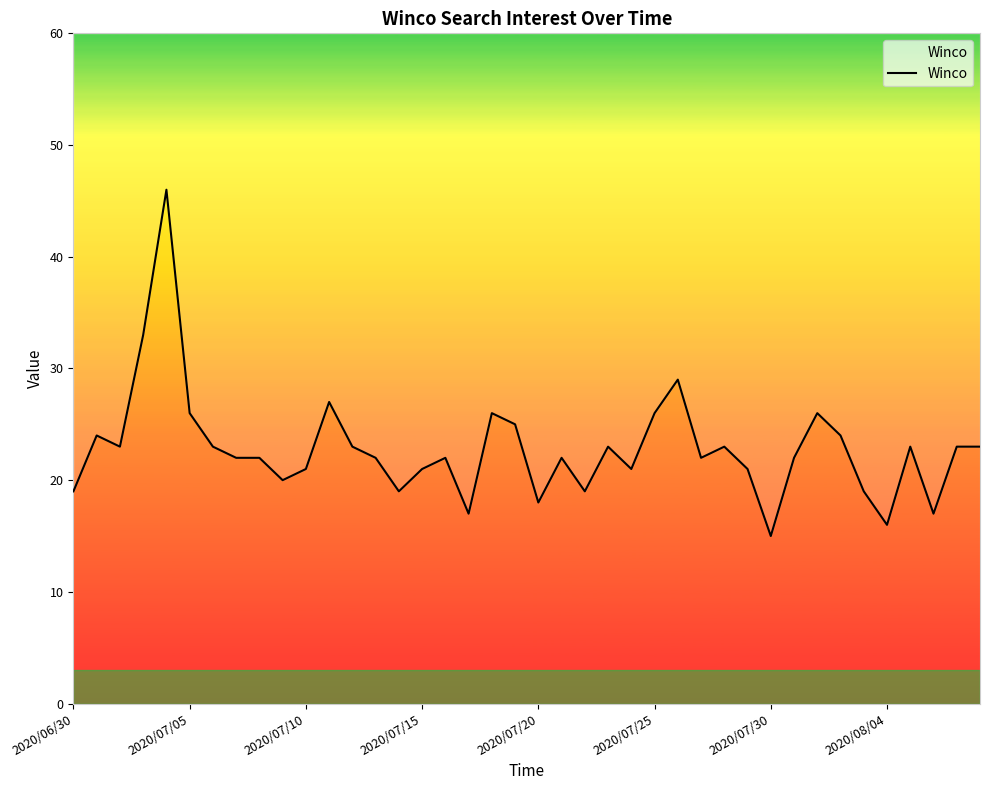

What is the sum of all values?

913